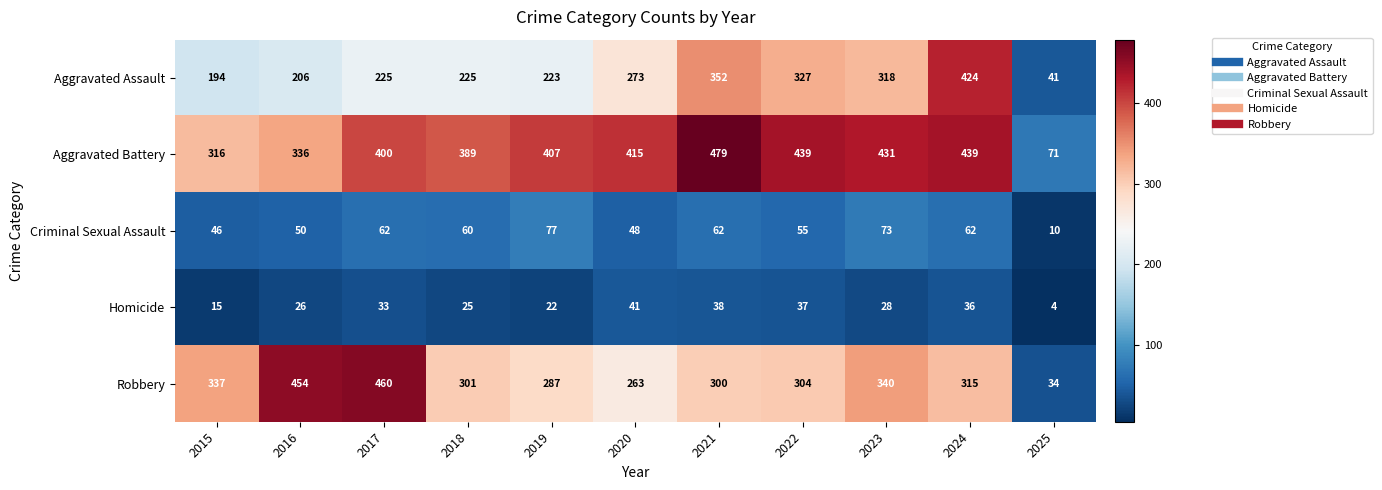

At which category is the sum across all series the highest?

2024